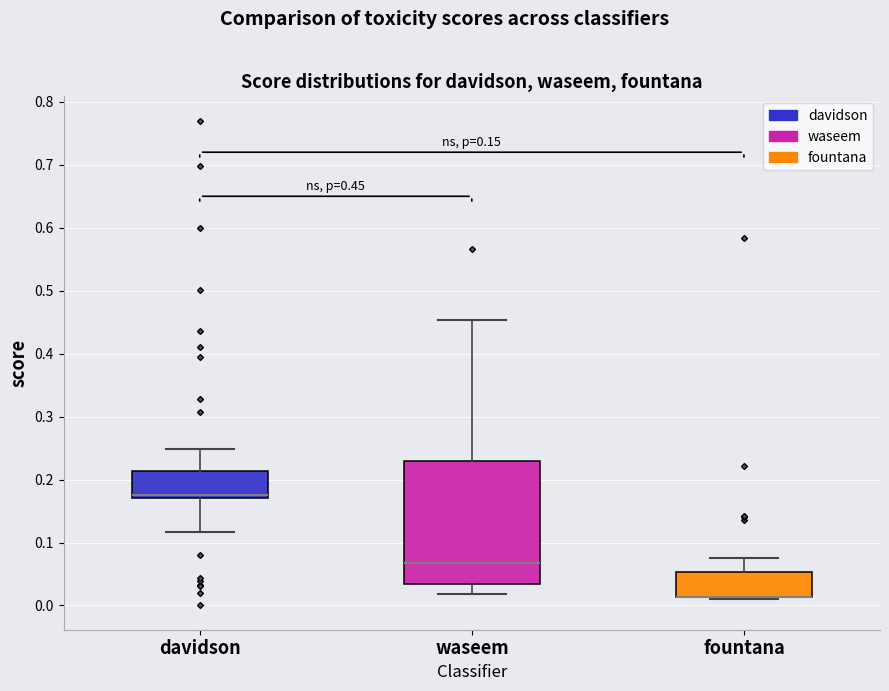

Comparing the boxes themselves (not the whiskers), which one is the tallest?

waseem